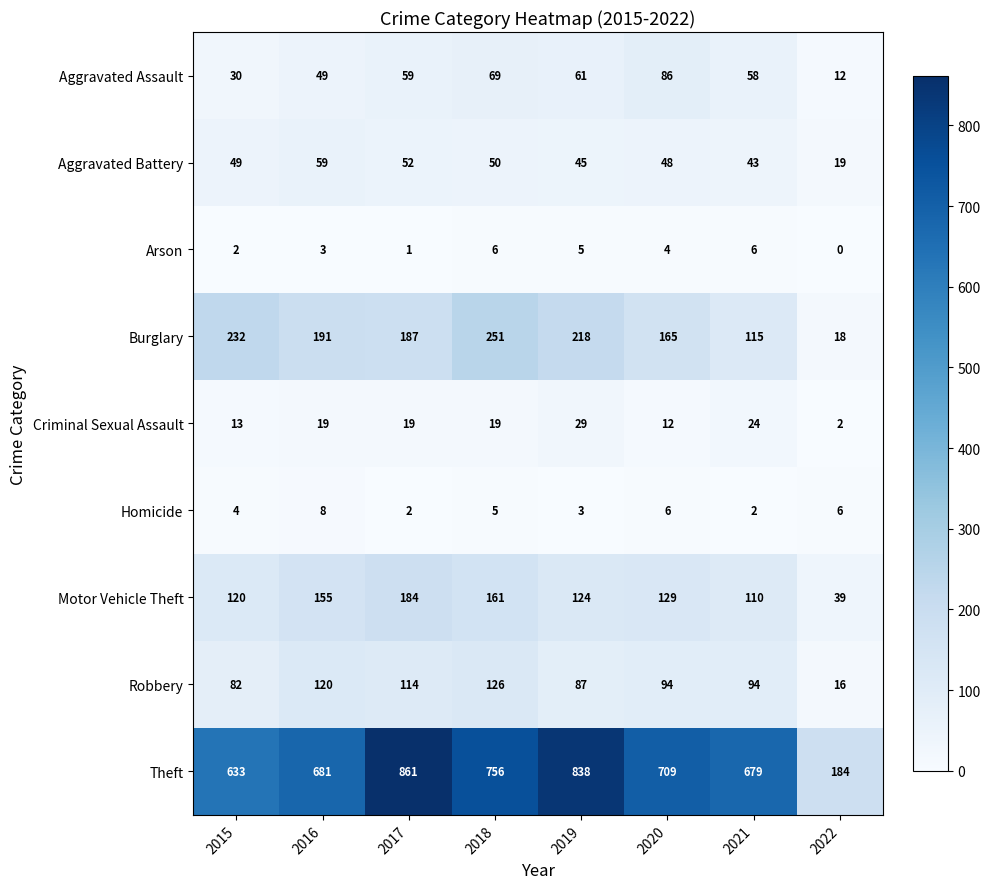

What is the difference between the maximum and second lowest values in the Arson series?

5